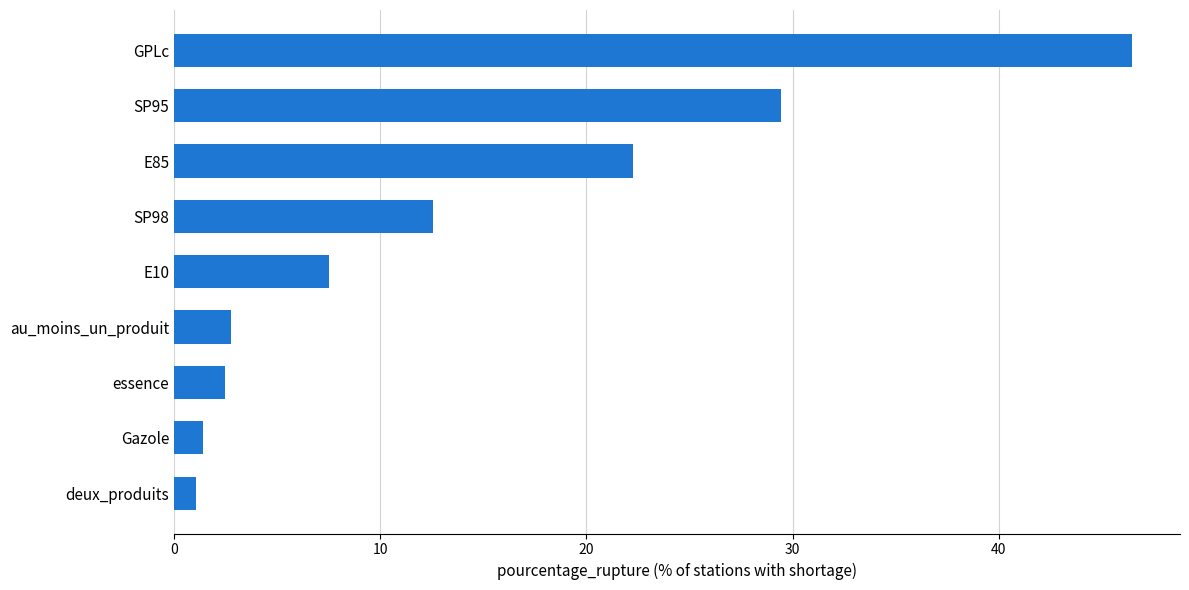

Reading bottom to top, extract all data points from this chart.

deux_produits=1.1	Gazole=1.4	essence=2.5	au_moins_un_produit=2.8	E10=7.5	SP98=12.6	E85=22.3	SP95=29.4	GPLc=46.5